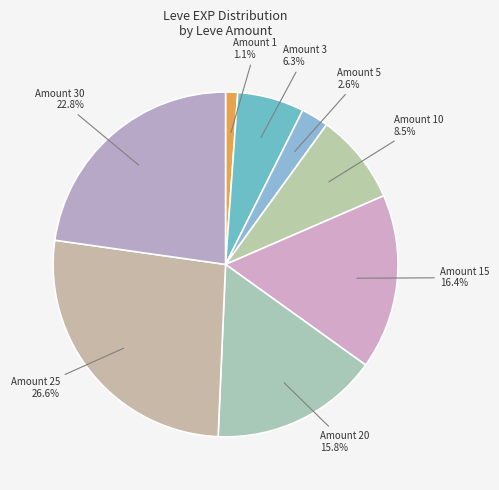

What percentage is NOT represented by Amount 20?

84.2%